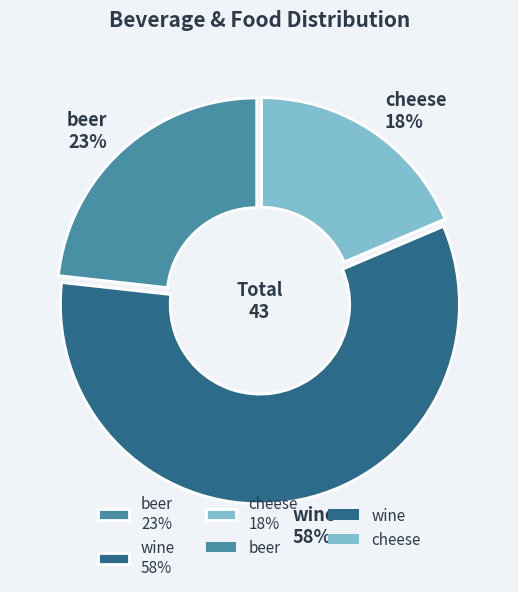

True or false: wine accounts for 58% of the total.

True